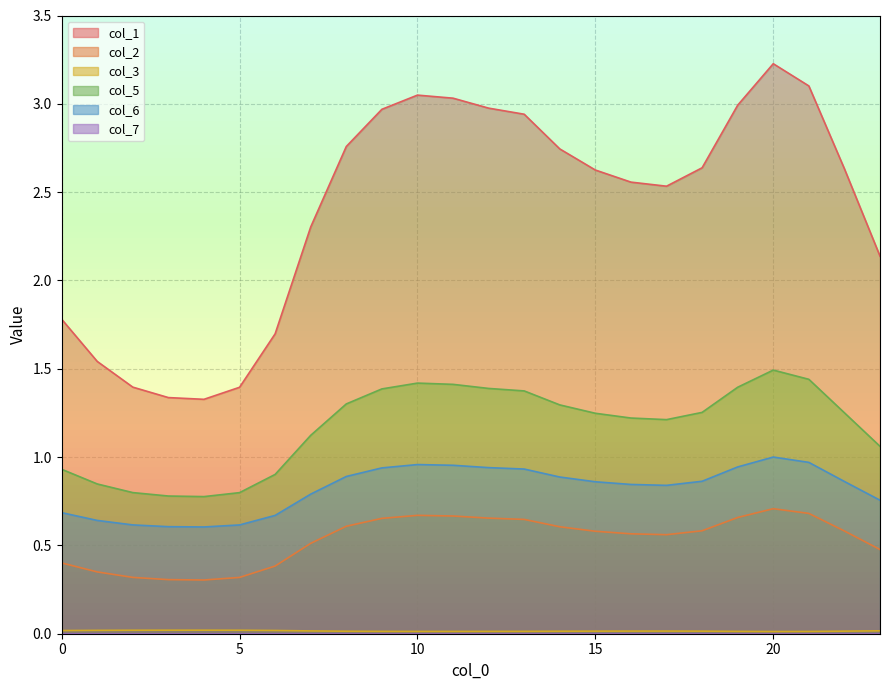

How many lines are shown in the chart?

6